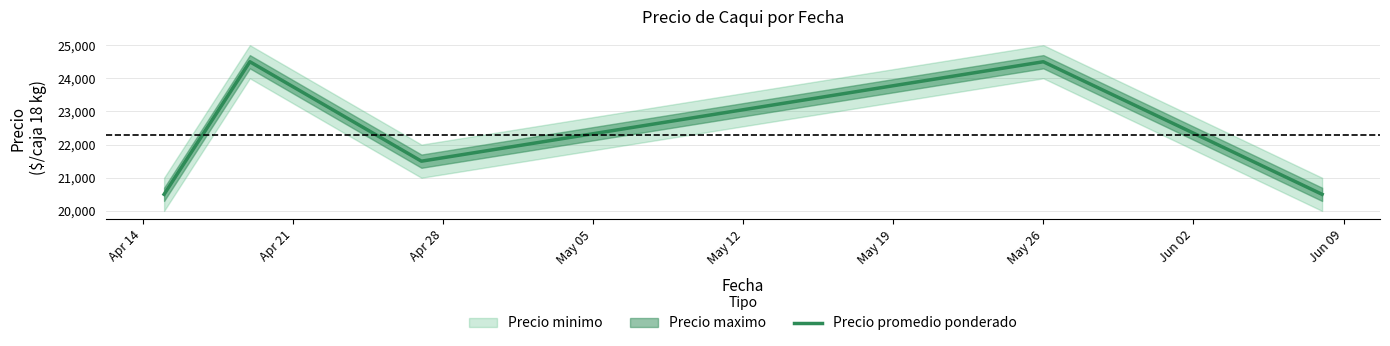

What is the difference between the maximum and minimum values?

4000